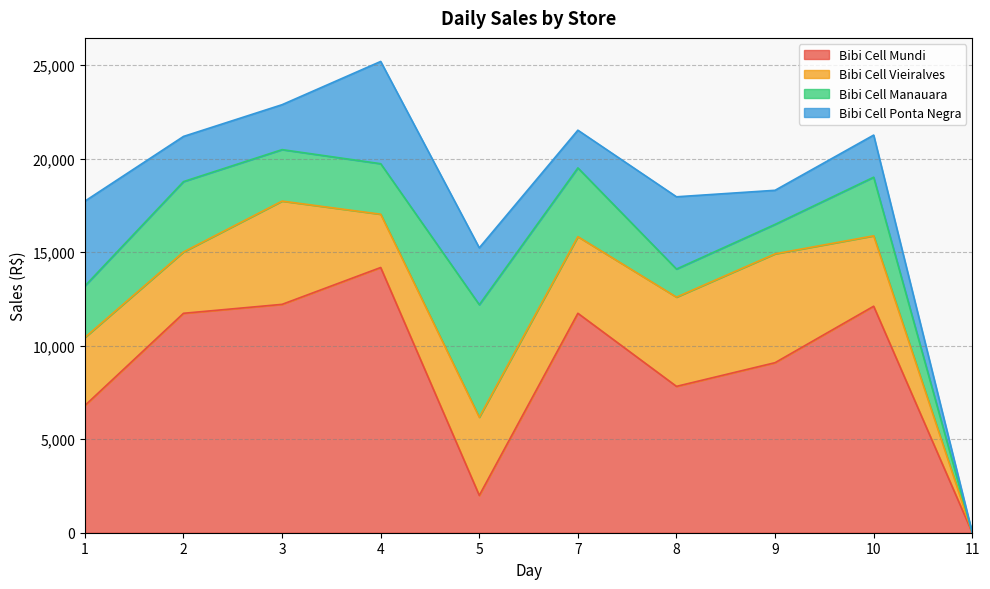

What is the value of the Bibi Cell Manauara point at the 7th from the left?

1503.0